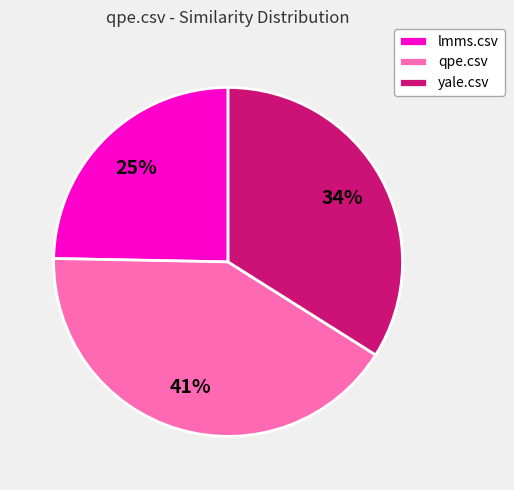

Is the sum of qpe.csv and lmms.csv greater than half?

Yes